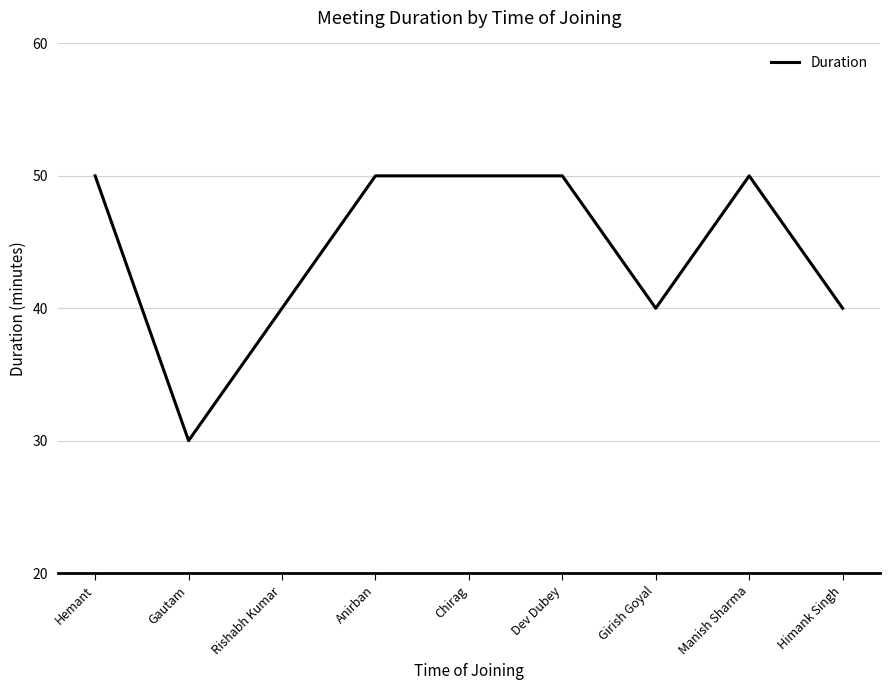

How many lines are shown in the chart?

1